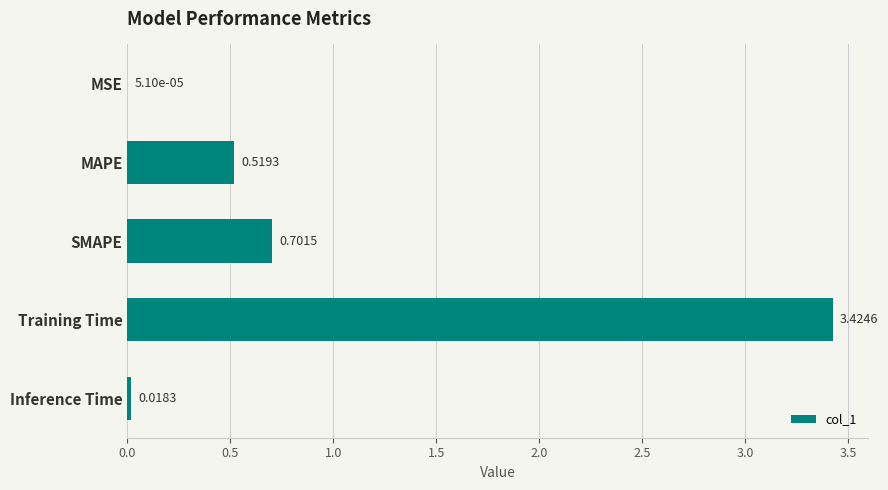

At which category does the chart reach its peak across all series?

Training Time